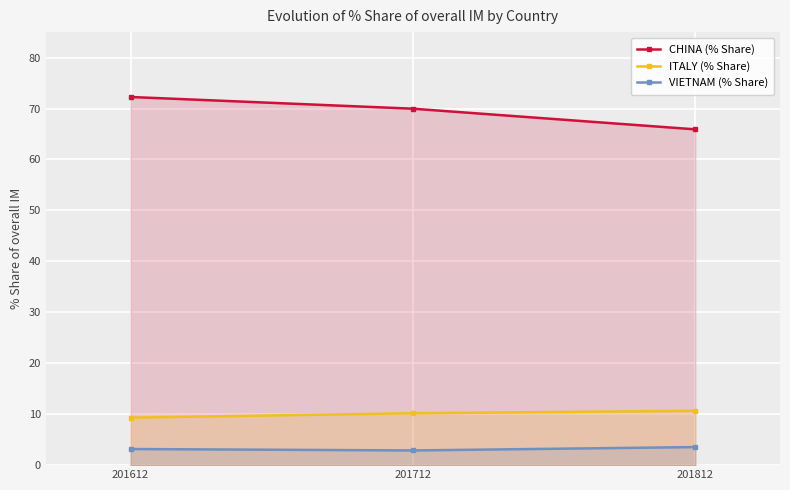

Reading left to right, transcribe all the data shown in this chart.

CHINA (% Share): 201612=72.3	201712=70.0	201812=65.9
ITALY (% Share): 201612=9.3	201712=10.2	201812=10.7
VIETNAM (% Share): 201612=3.2	201712=2.9	201812=3.5